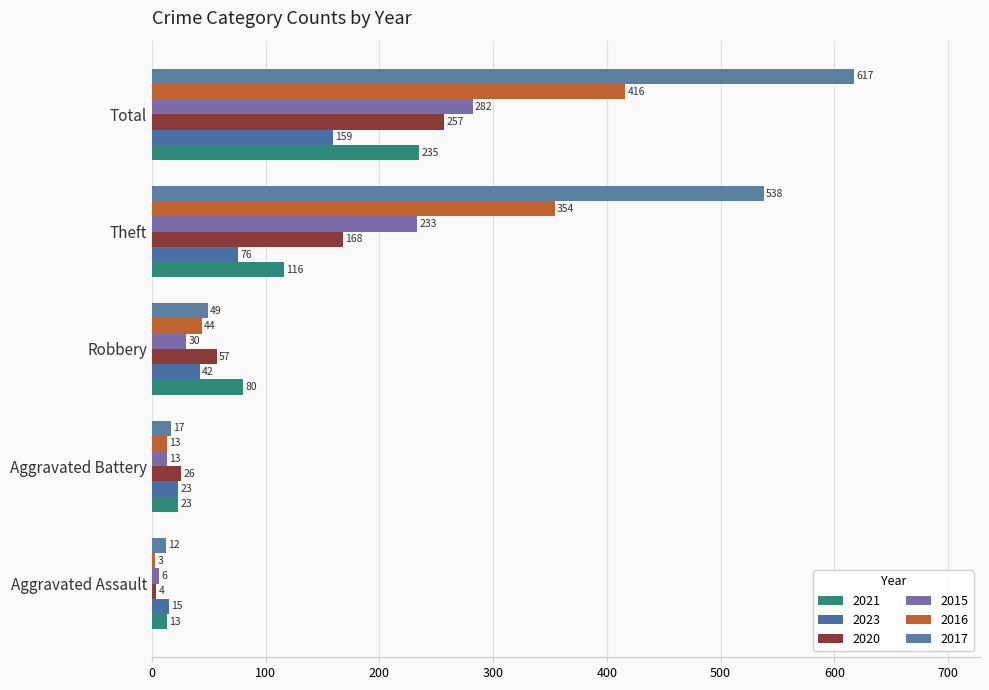

What is the sum of the 2020 values at Aggravated Battery and Total?

283